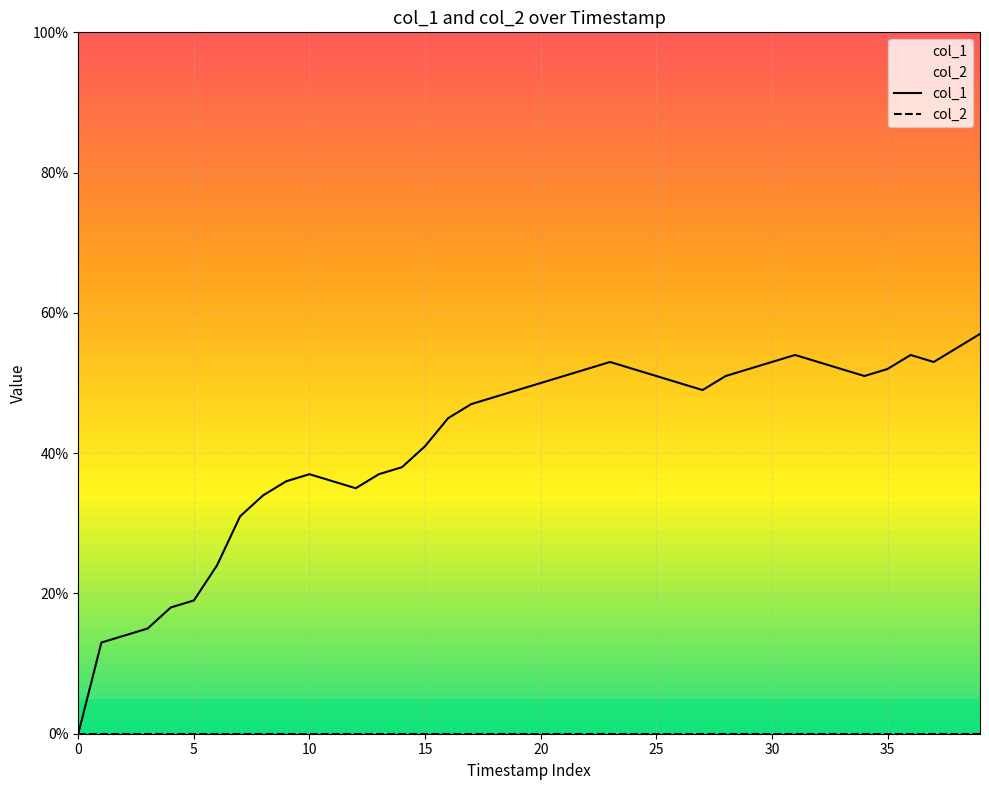

Which series has the largest range (max minus min)?

col_1